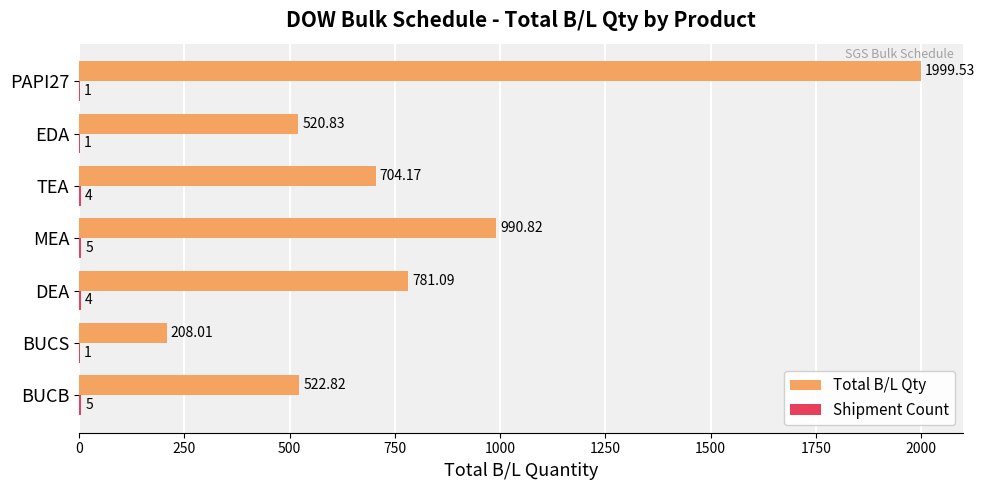

At which label is Total B/L Qty closest to 1103?

MEA